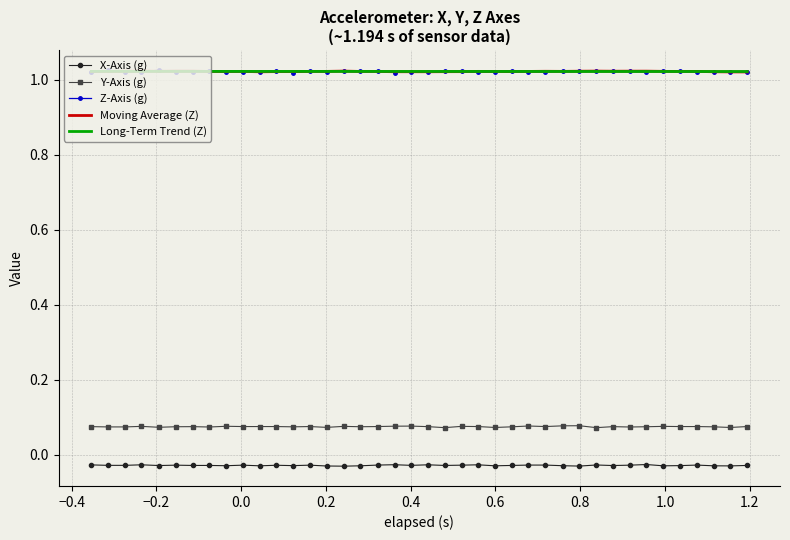

What are all the series names shown in the legend?

X-Axis (g), Y-Axis (g), Z-Axis (g), Moving Average (Z), Long-Term Trend (Z)